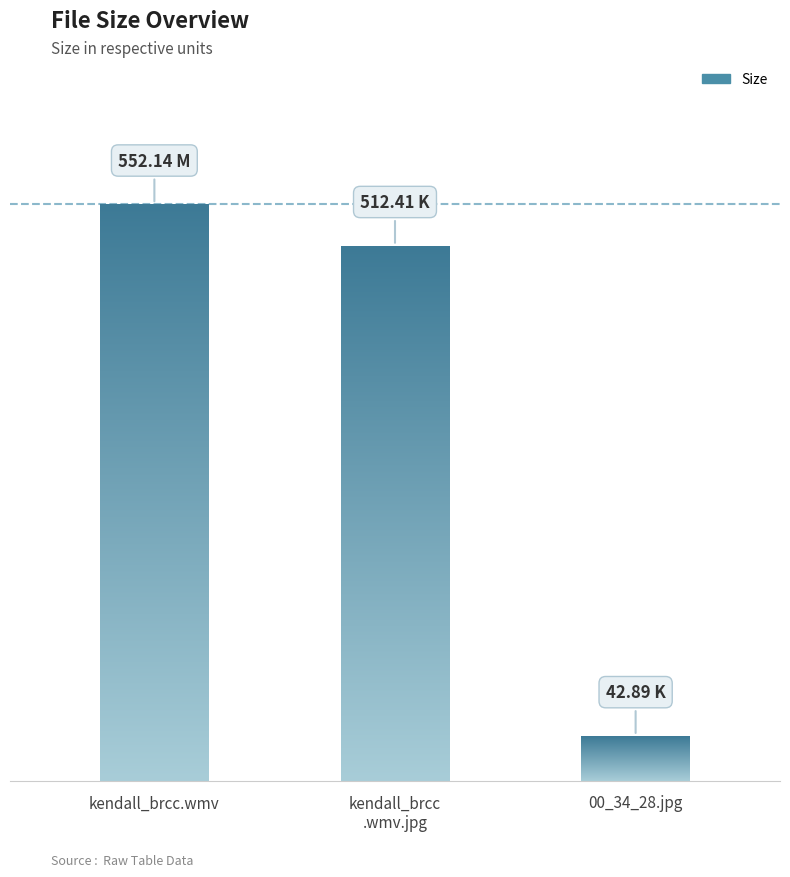

What is the sum of the values at kendall_brcc.wmv.jpg and kendall_brcc.wmv?

1064.5